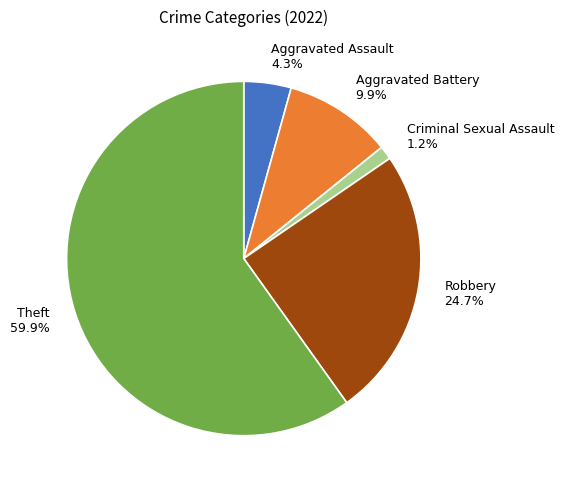

Which slice is the smallest?

Criminal Sexual Assault